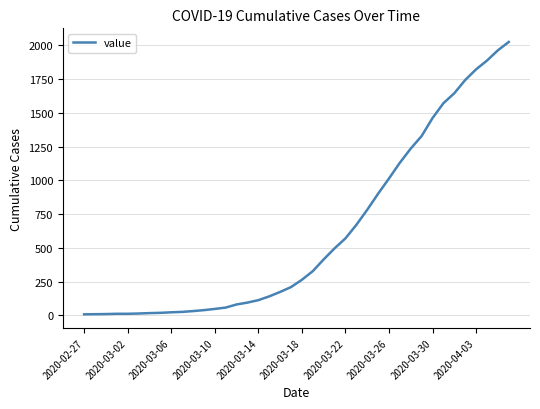

What is the difference between the maximum and minimum values?

2019